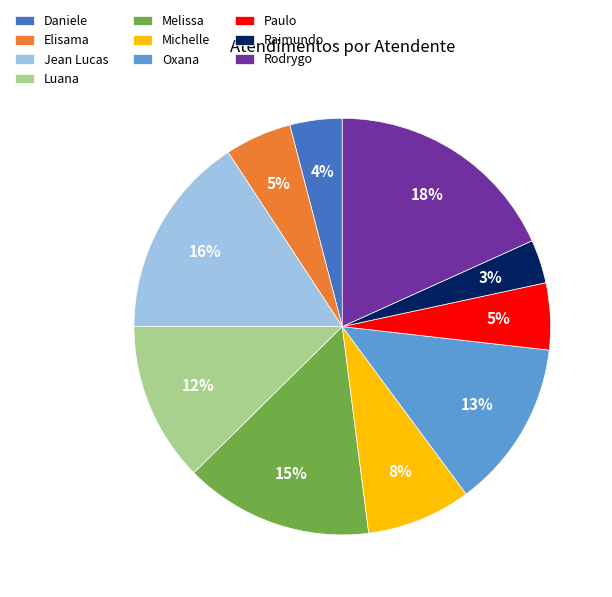

Is the sum of Michelle and Melissa greater than half?

No